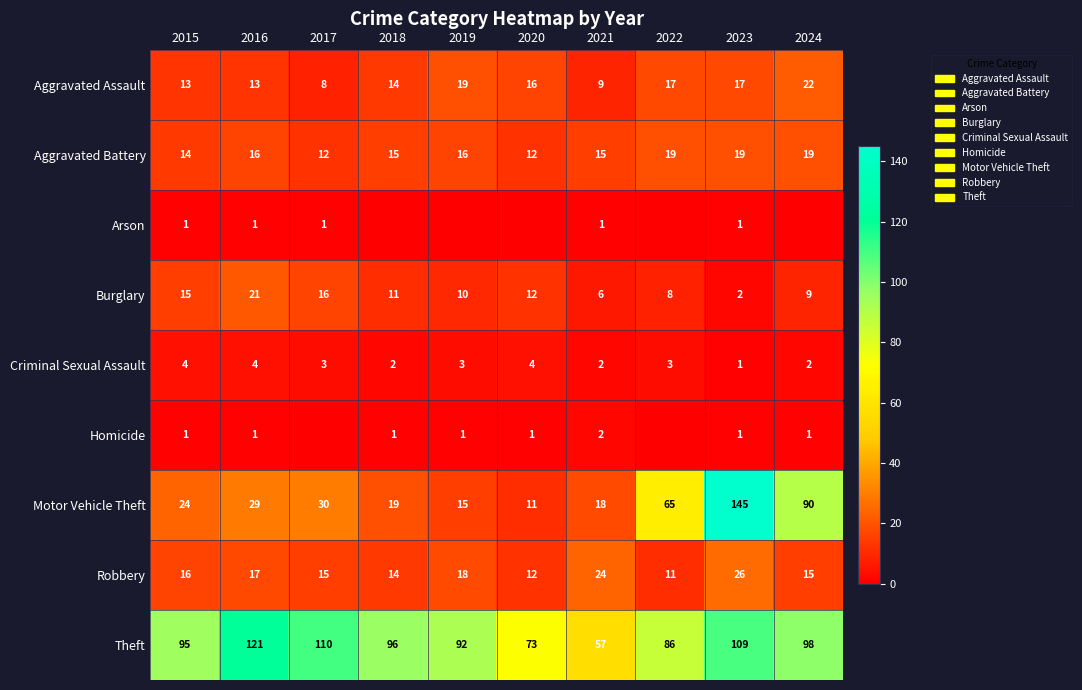

Is it true that Aggravated Battery equals 19 at 2022?

True